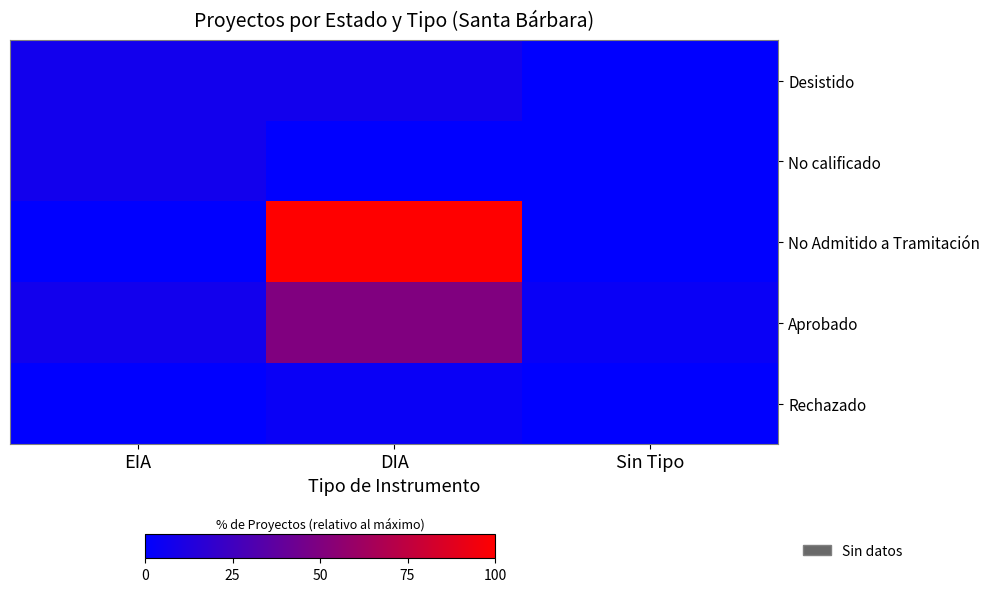

Between EIA and Sin Tipo, which is larger?

EIA